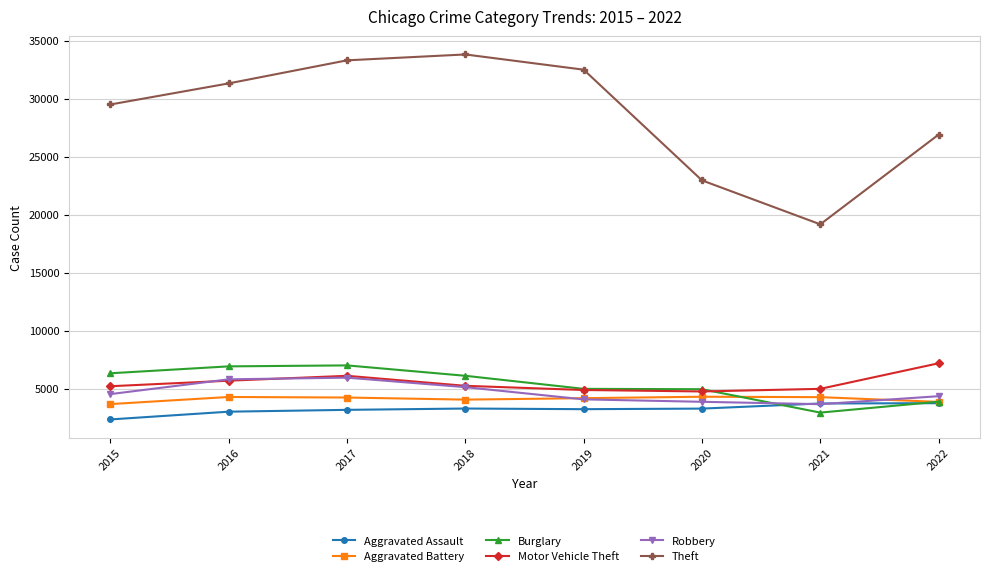

What are all the series names shown in the legend?

Aggravated Assault, Aggravated Battery, Burglary, Motor Vehicle Theft, Robbery, Theft